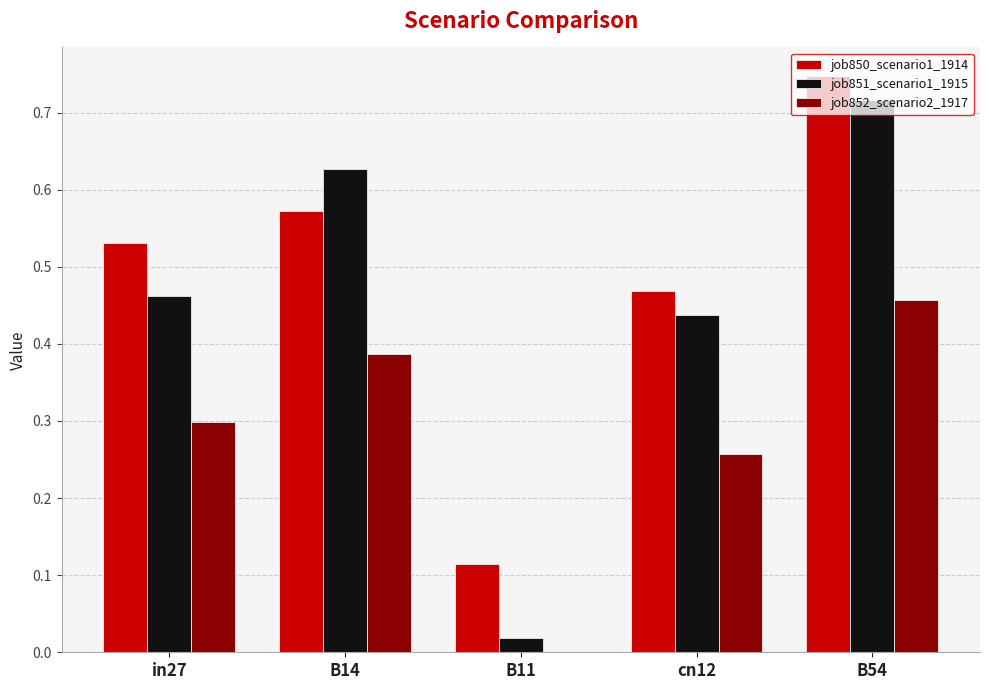

Which category has the highest value in the job851_scenario1_1915 series?

B54